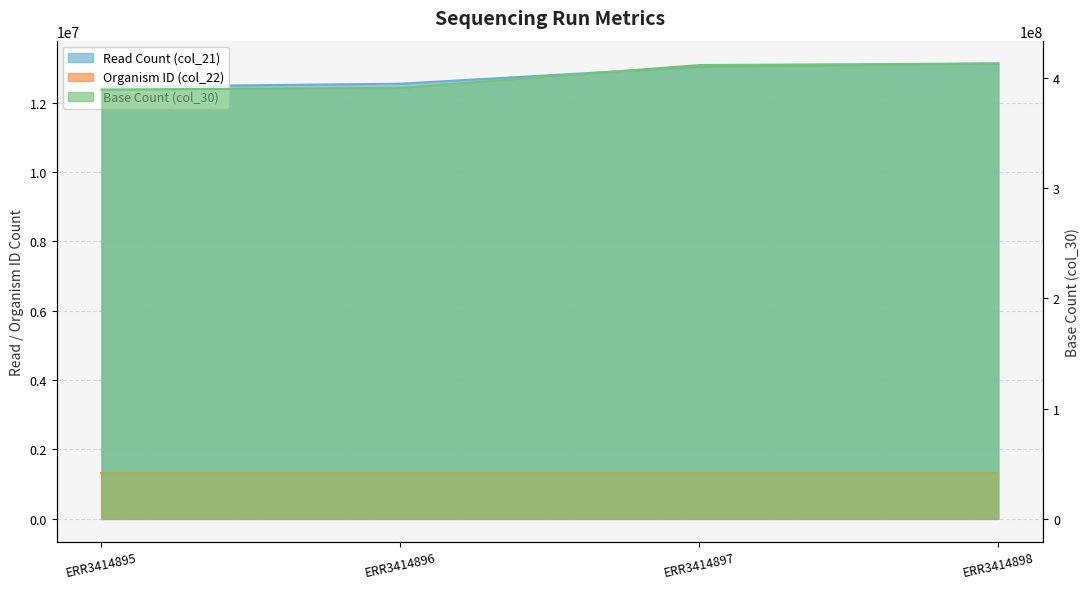

What is the maximum value shown in the chart?

413037839